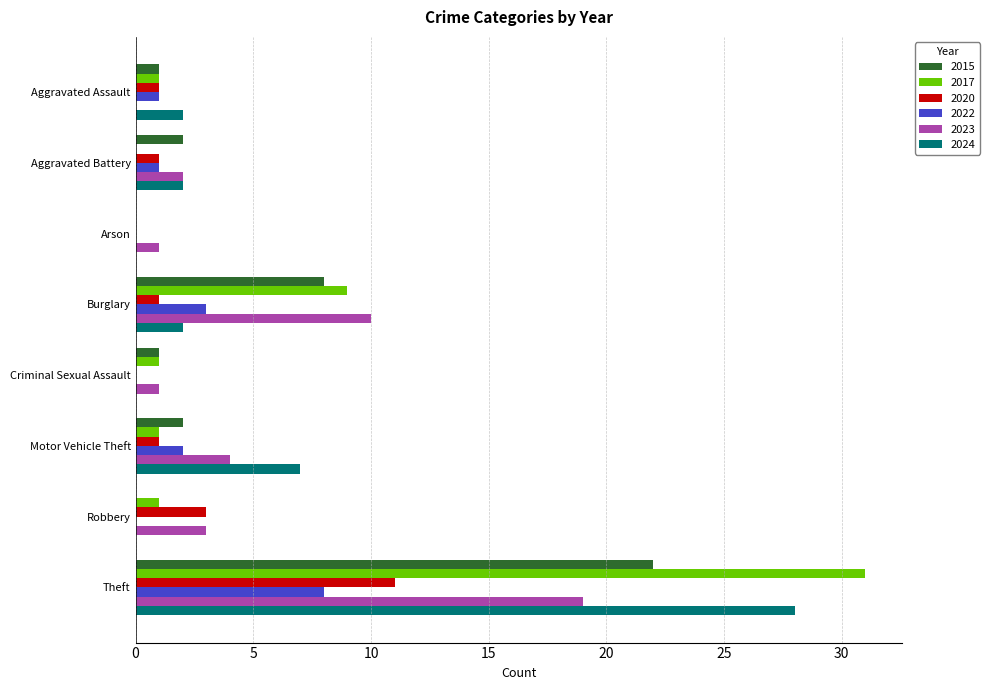

Which series has the largest total across all categories?

2017